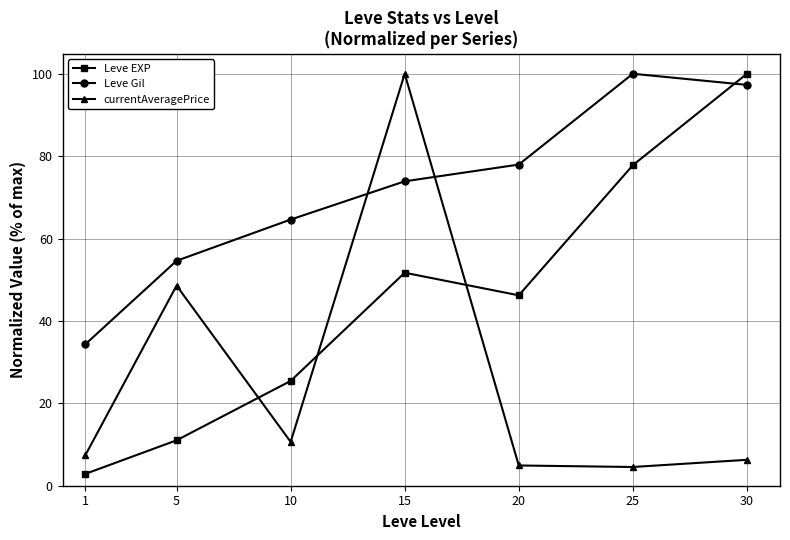

Where is the first local maximum for Leve EXP?

15